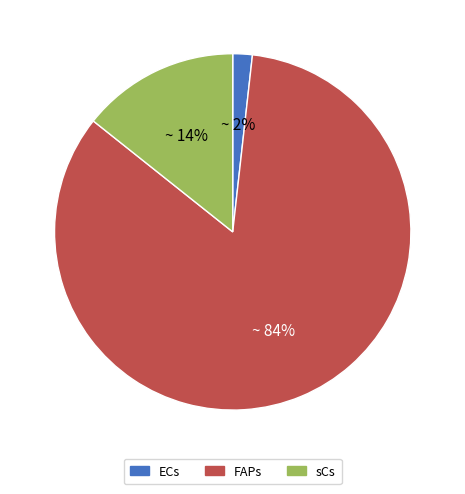

Which category has the smallest portion of the pie?

ECs